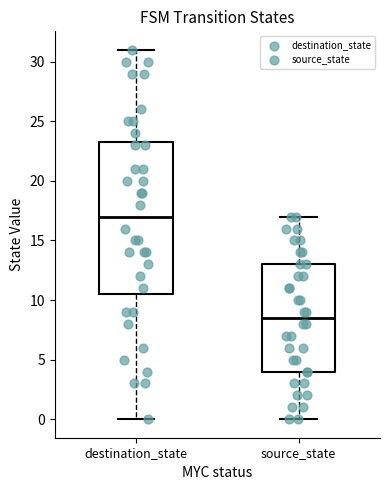

Which box is the tallest, from its lower edge to its upper edge?

destination_state